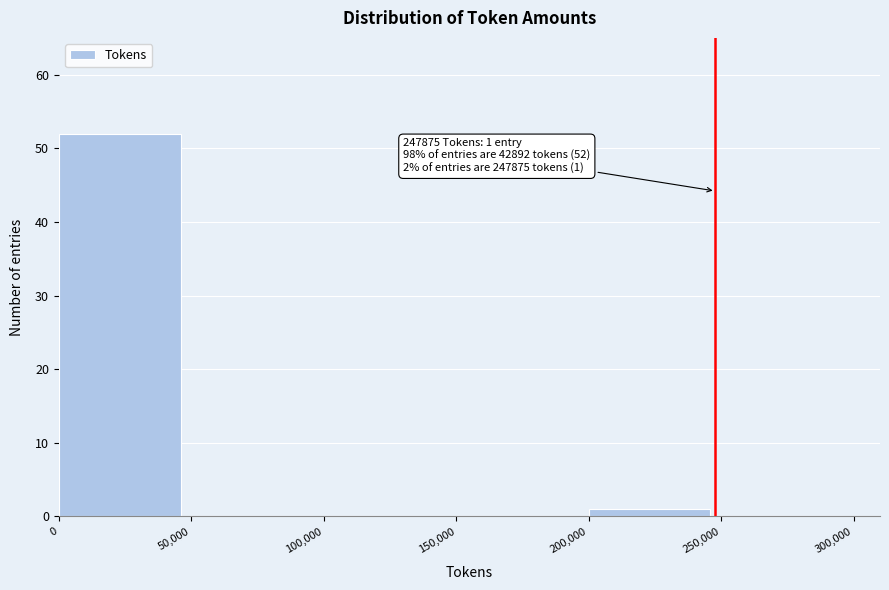

Which range on the x-axis has the tallest bar?

0 to 50,000